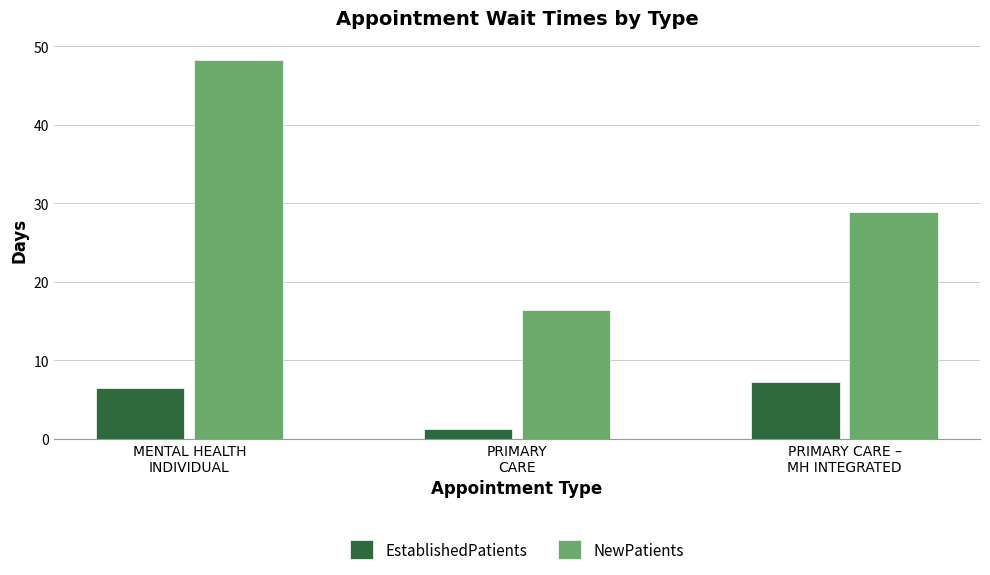

What are all the series names shown in the legend?

EstablishedPatients, NewPatients